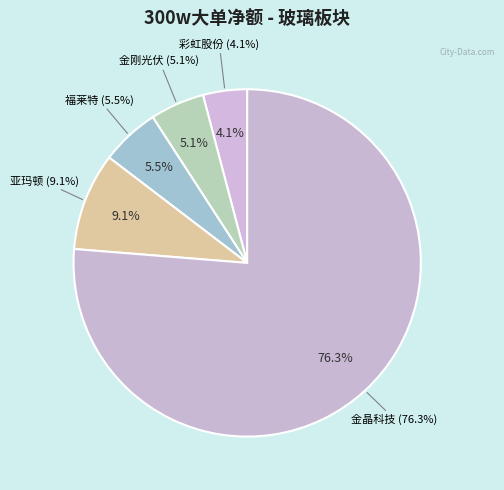

Is there any slice that represents more than half of the pie?

Yes